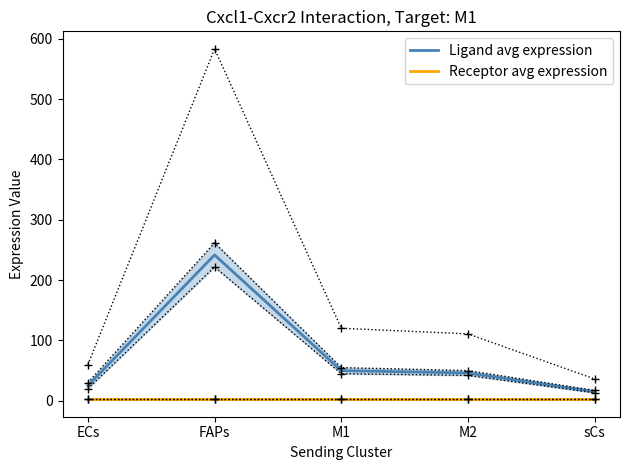

Which series has the largest total across all categories?

Ligand avg expression